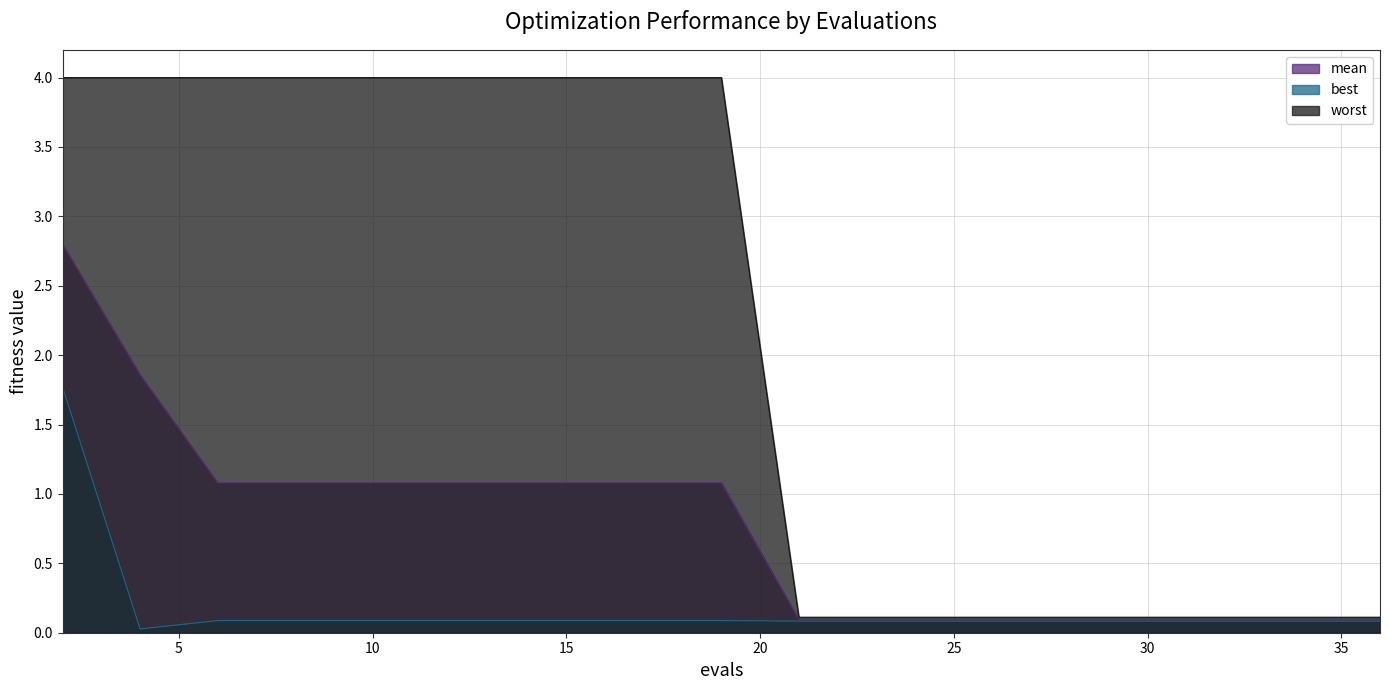

True or false: mean and best cross at least once.

False